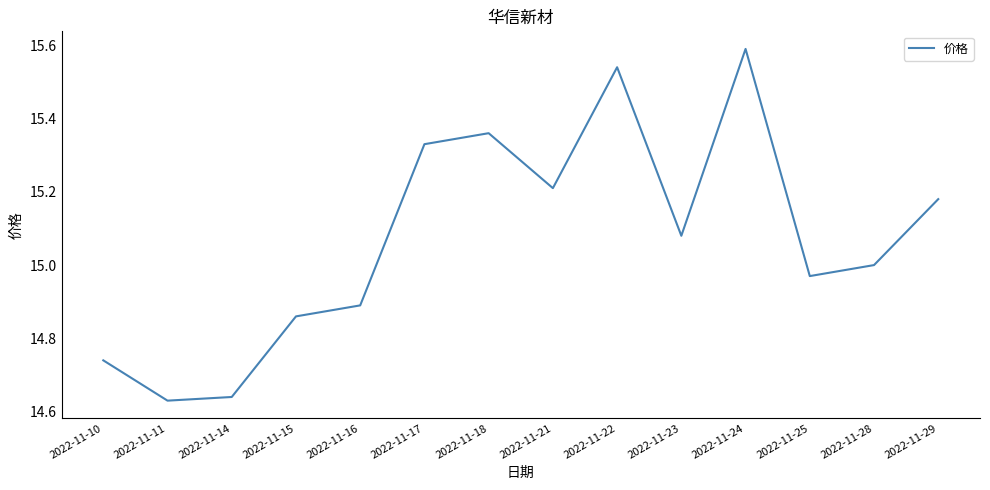

Count the number of data series in this chart.

1